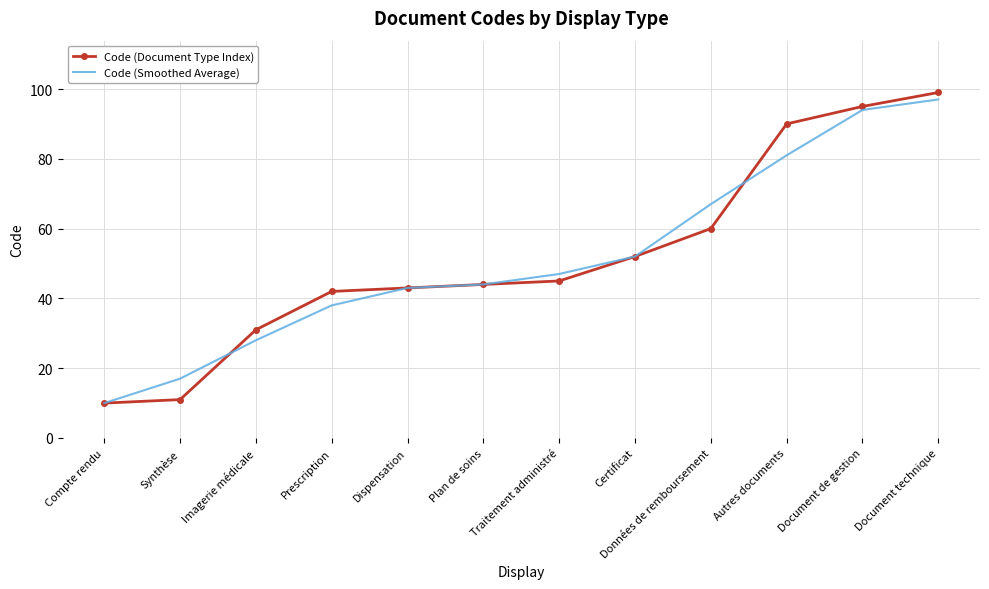

The Code (Document Type Index) series shows 95 at Document de gestion. True or false?

True